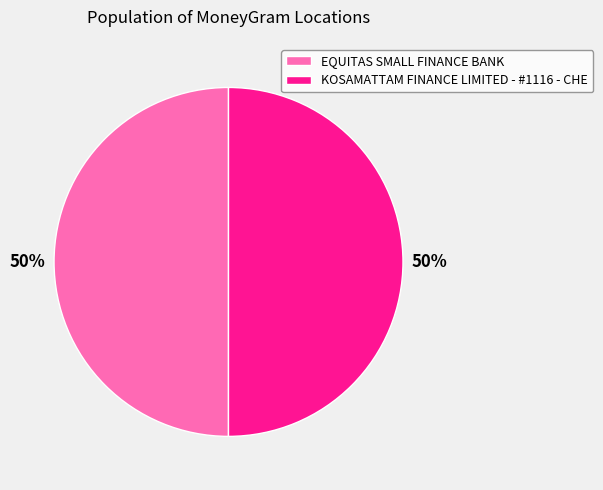

To the nearest percent, what portion does KOSAMATTAM FINANCE LIMITED - #1116 - CHE represent?

50%